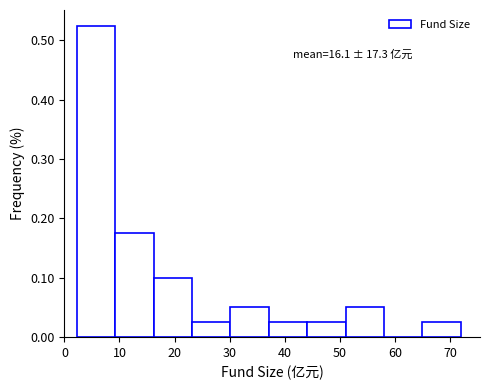

Over which range of the x-axis is the bar tallest?

2 to 9